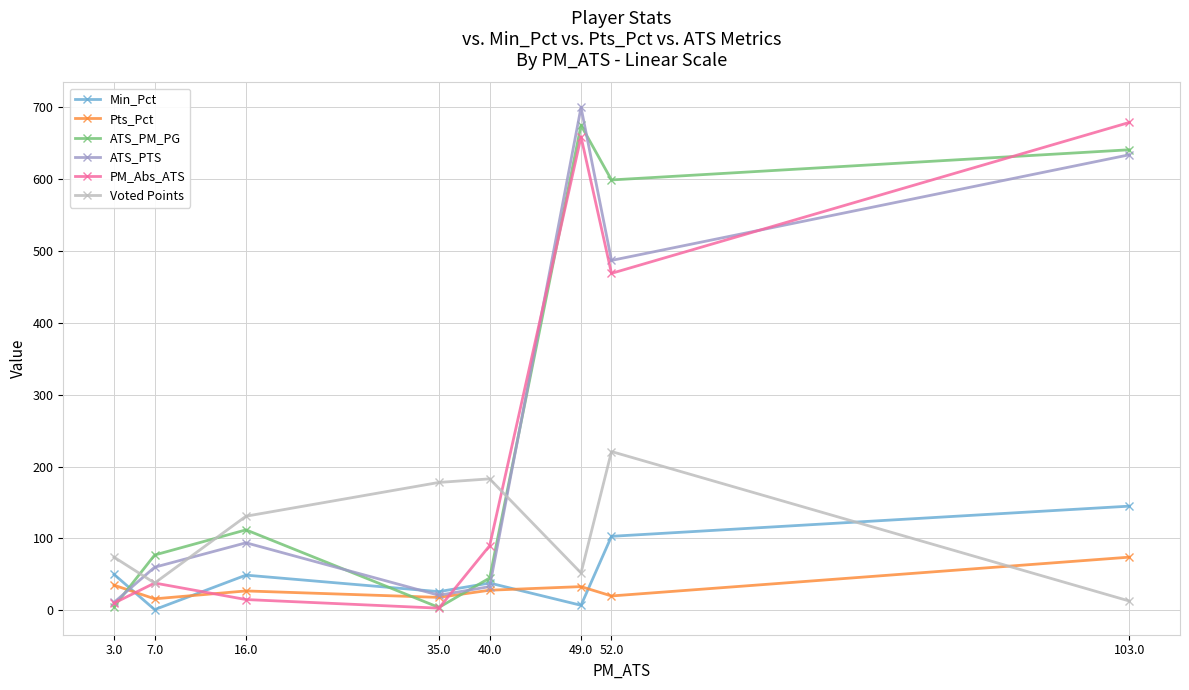

At how many categories does at least one series exceed 627?

2